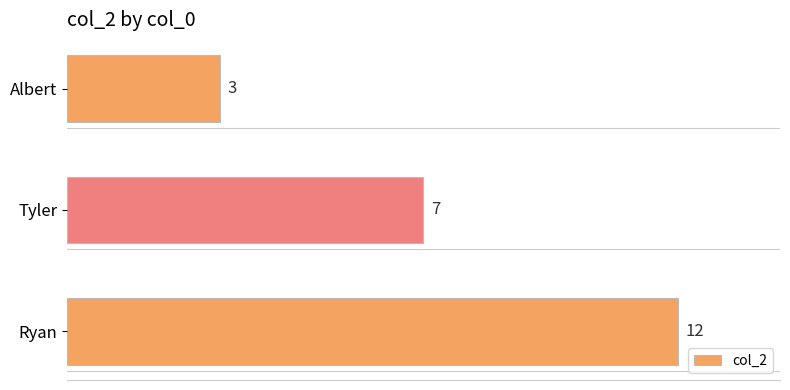

List the labels in order of value, largest first.

Ryan, Tyler, Albert